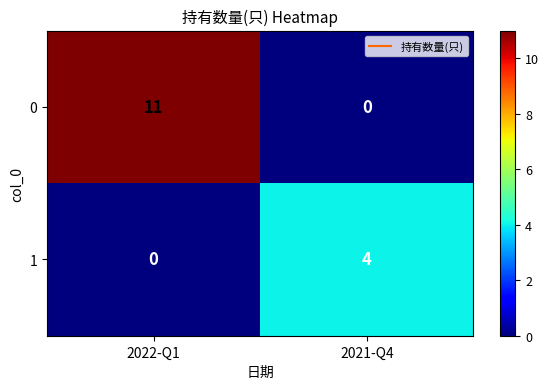

True or false: 1 has a value of 4 at 2021-Q4.

True